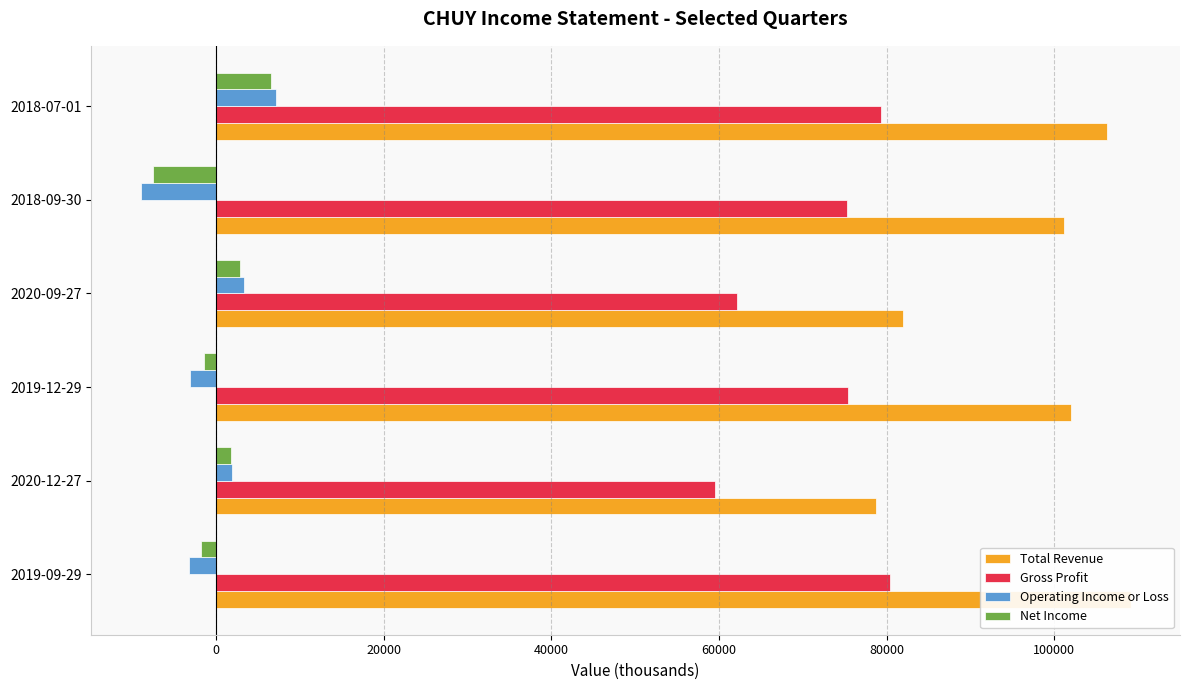

How many bars are there in each group?

4